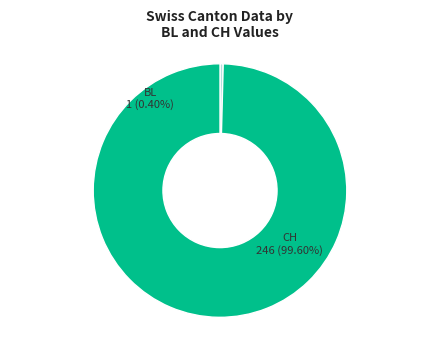

Does UR account for over 50% of the chart?

No